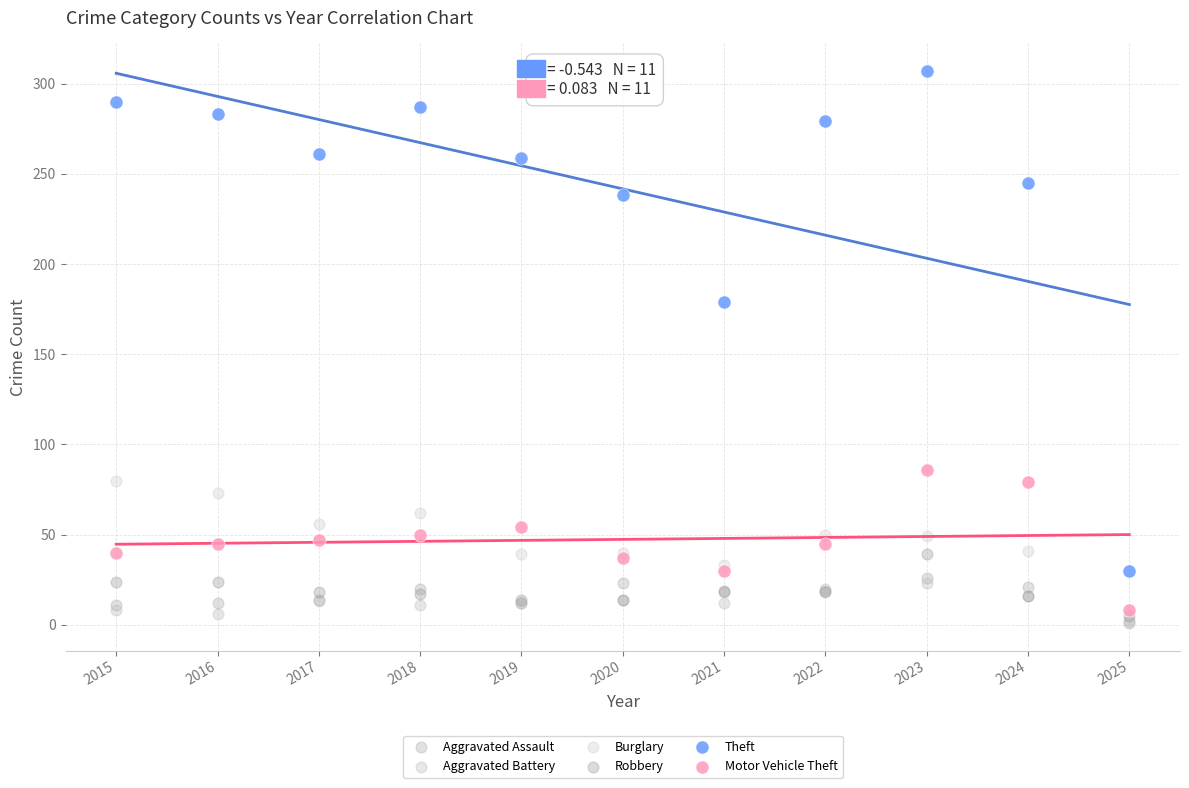

Across all series, what Y value is closest to 154?

179